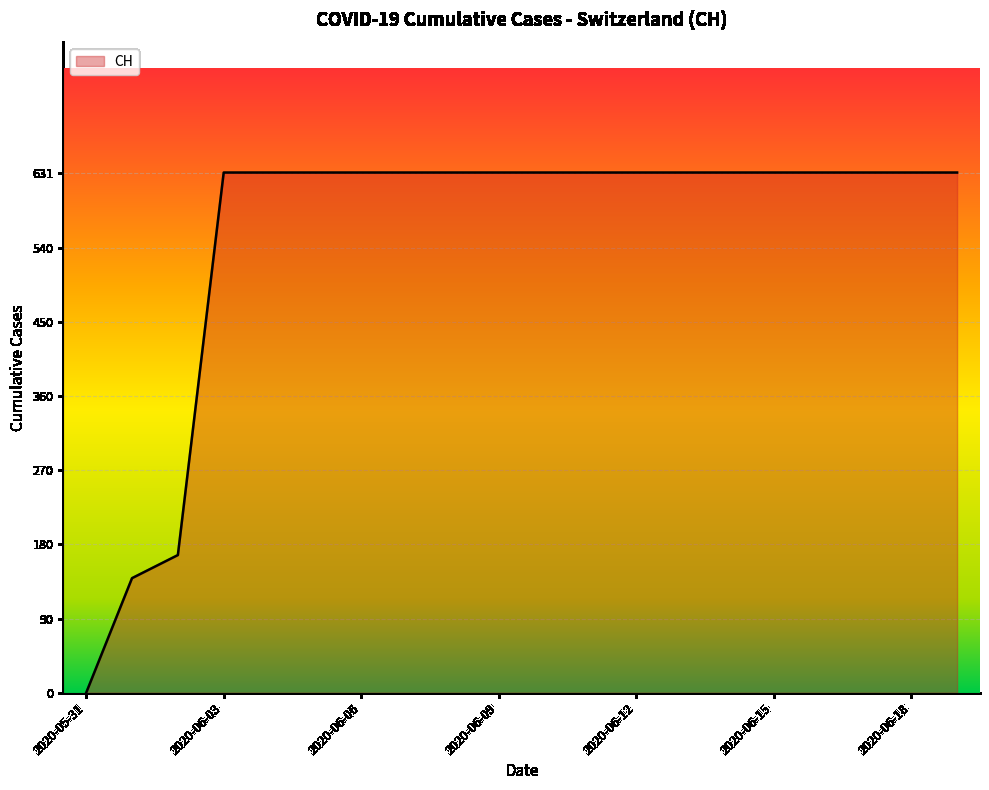

Is this an area chart (filled region under the line)?

Yes